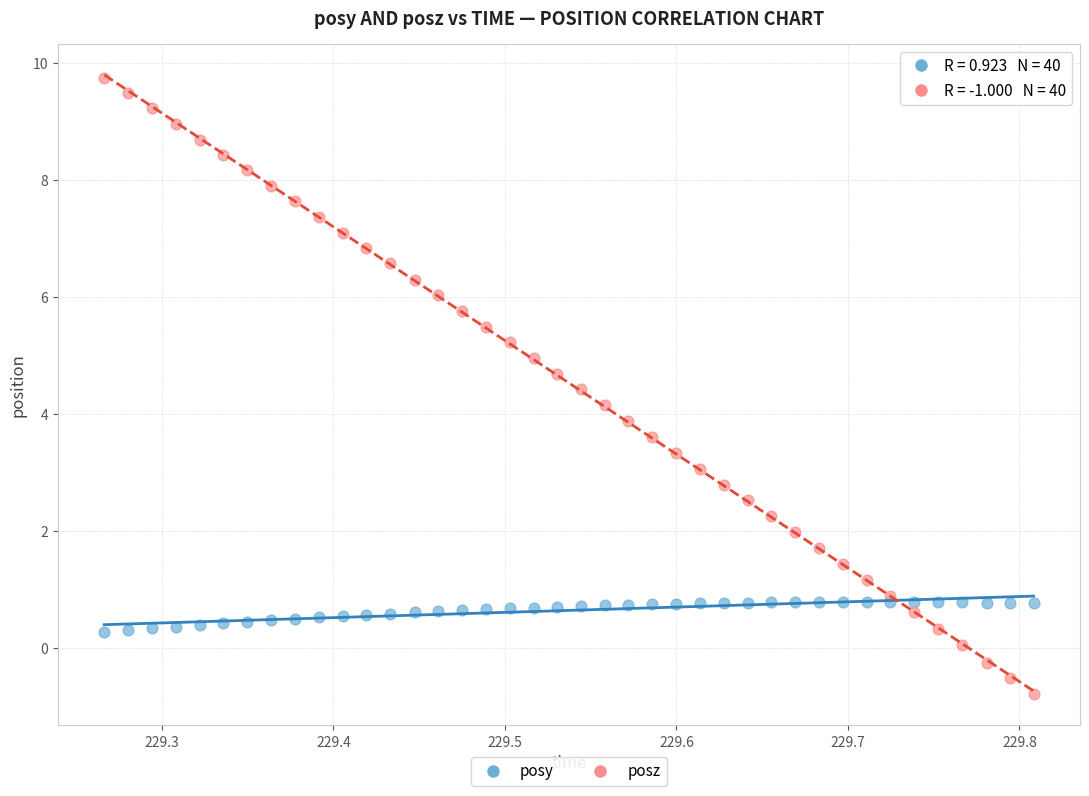

Which series contains the lowest Y value?

posz